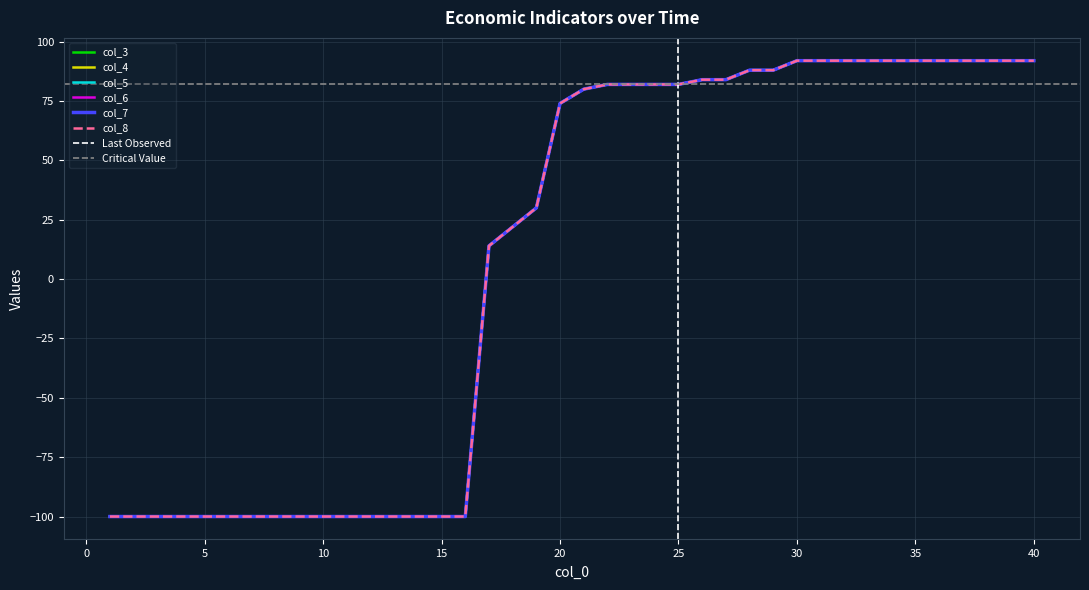

Is the value of col_5 at 29 greater than the value of col_8 at 34?

No